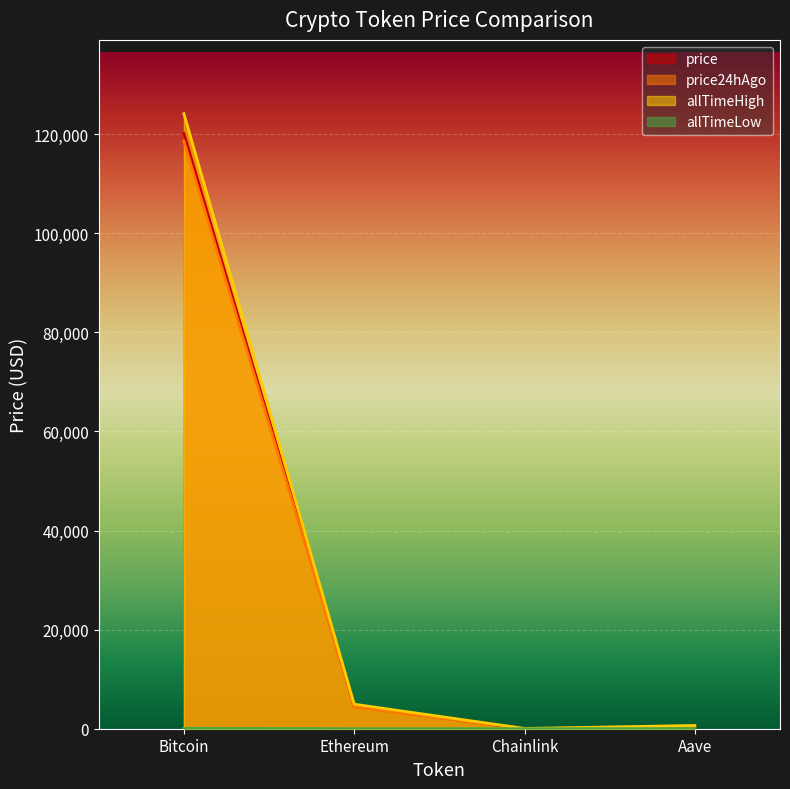

What is the smallest value displayed?

0.1